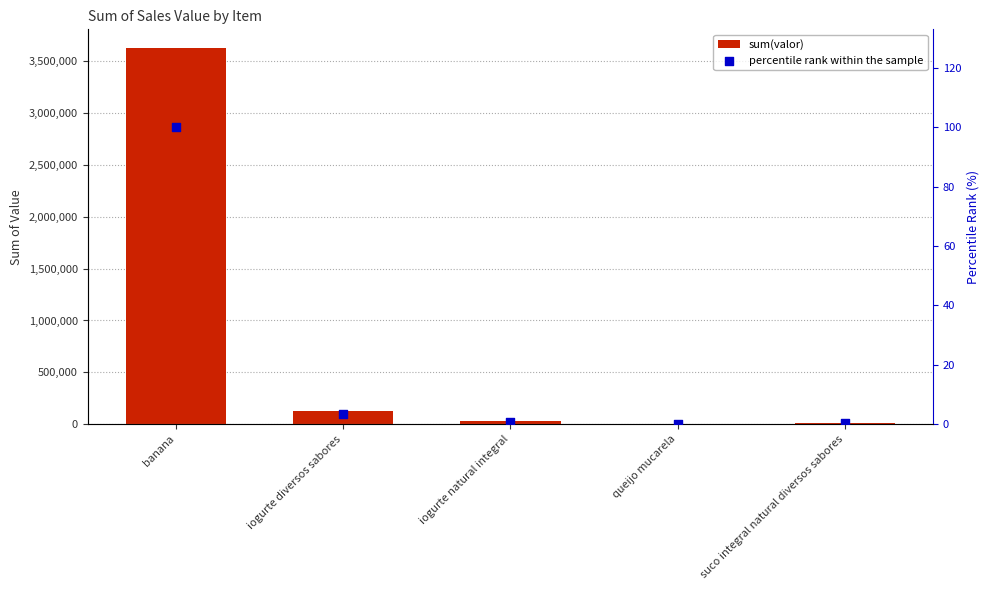

At how many categories does at least one series exceed 1270802?

1